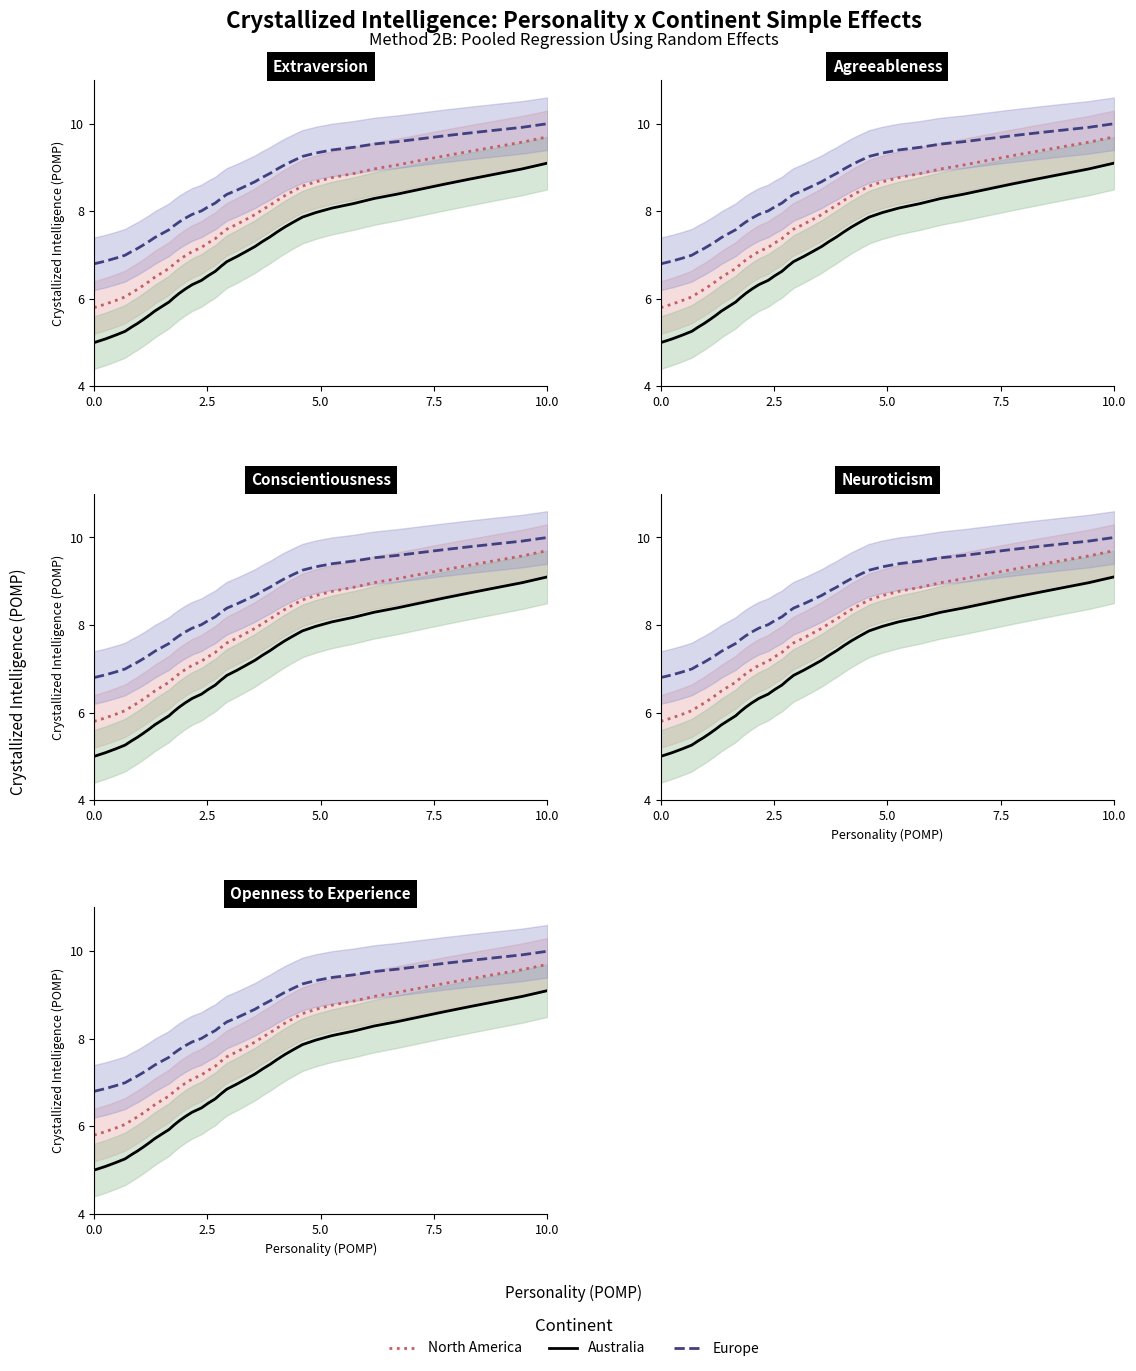

How many data points in Australia are less than 6?

11